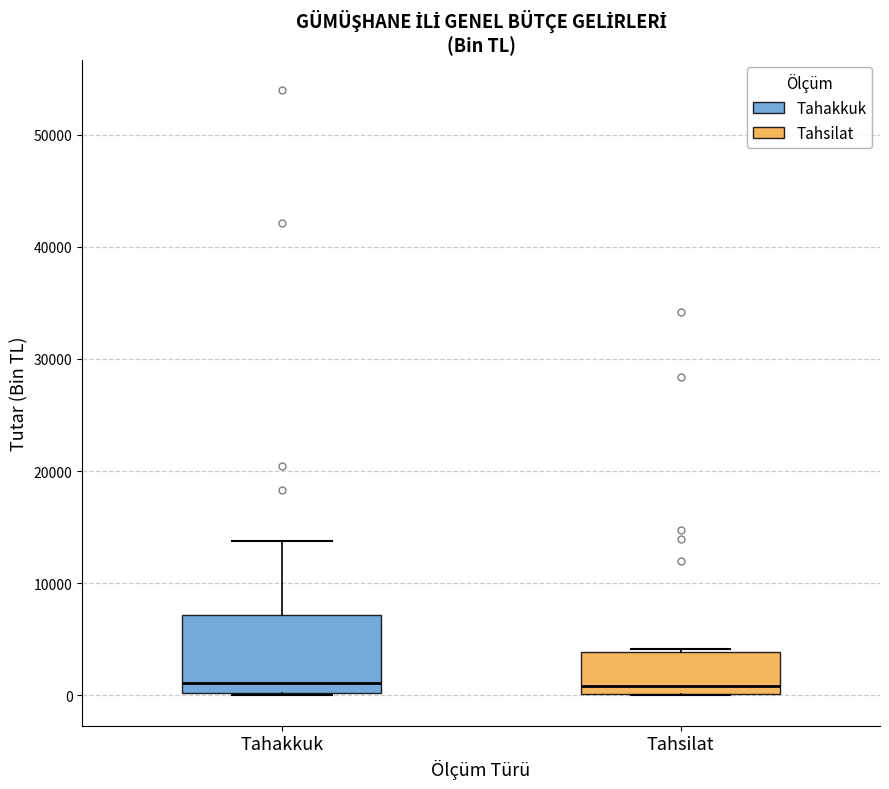

Where is the lower edge of the box for Tahakkuk on the y-axis? The values are not printed on the chart, so give them approximately, as read against the axis.

0